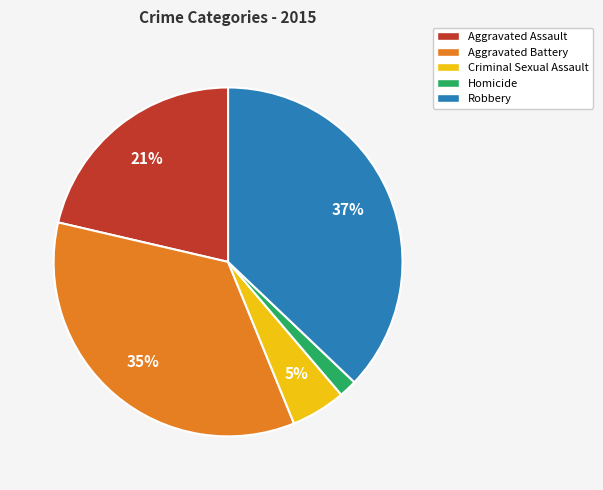

To the nearest percent, what portion does Aggravated Assault represent?

21%